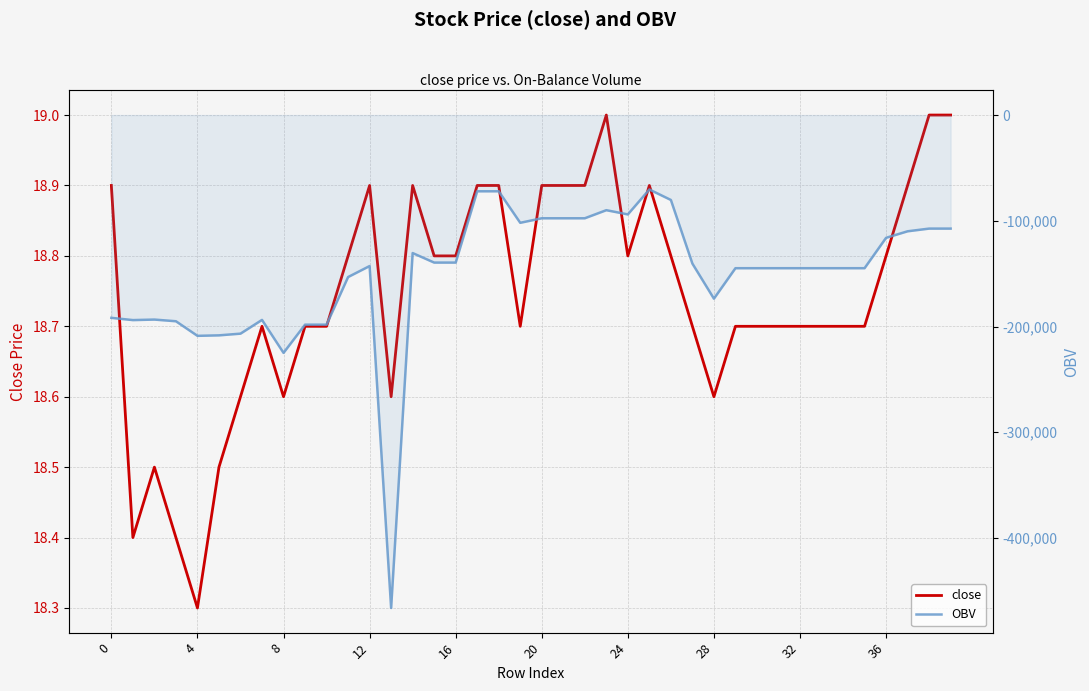

Which category has the highest value in the close series?

23